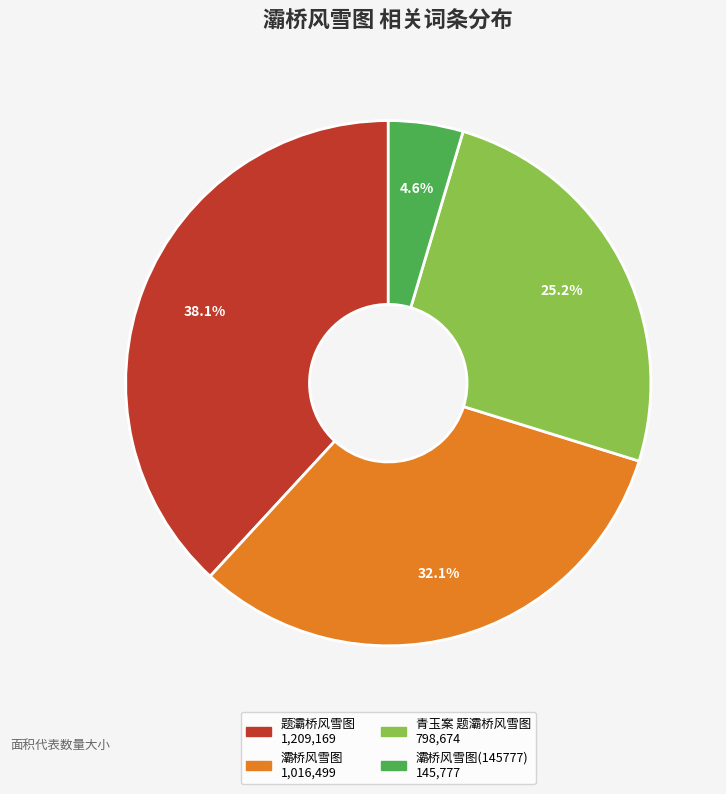

To the nearest percent, what is the difference between the largest and smallest slice percentages?

34%